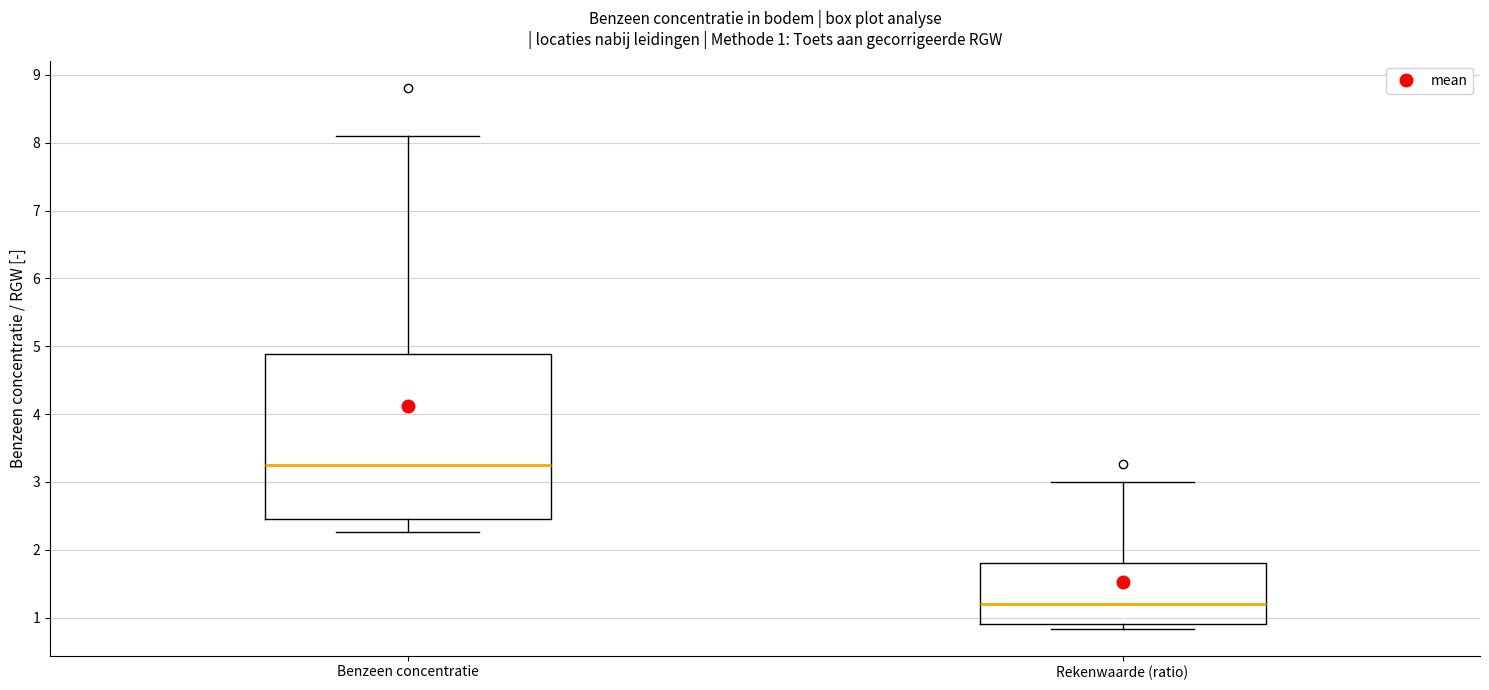

Which box has the lowest median line?

Rekenwaarde (ratio)